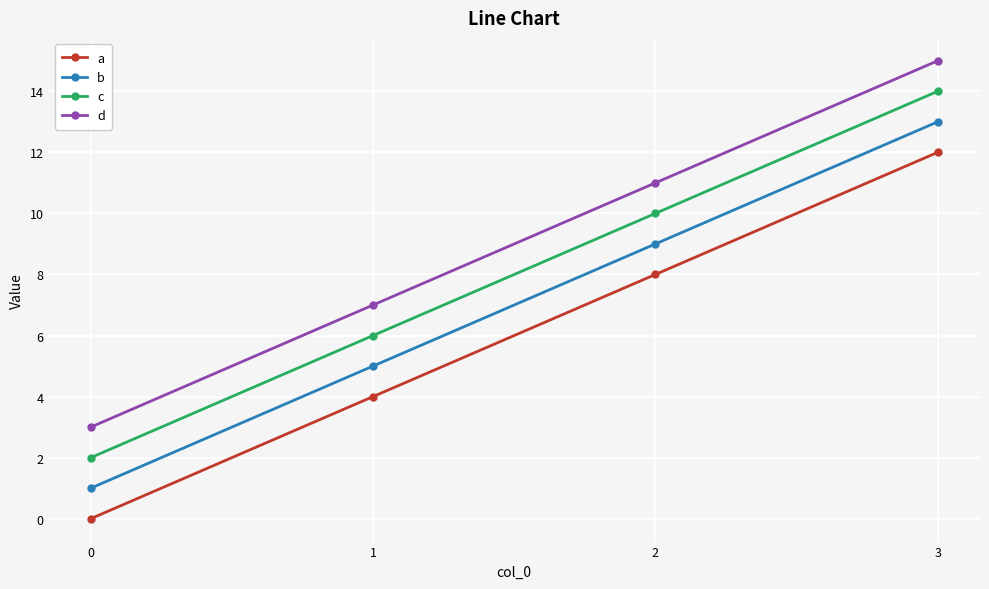

True or false: b has more than 2 interior local peaks.

False